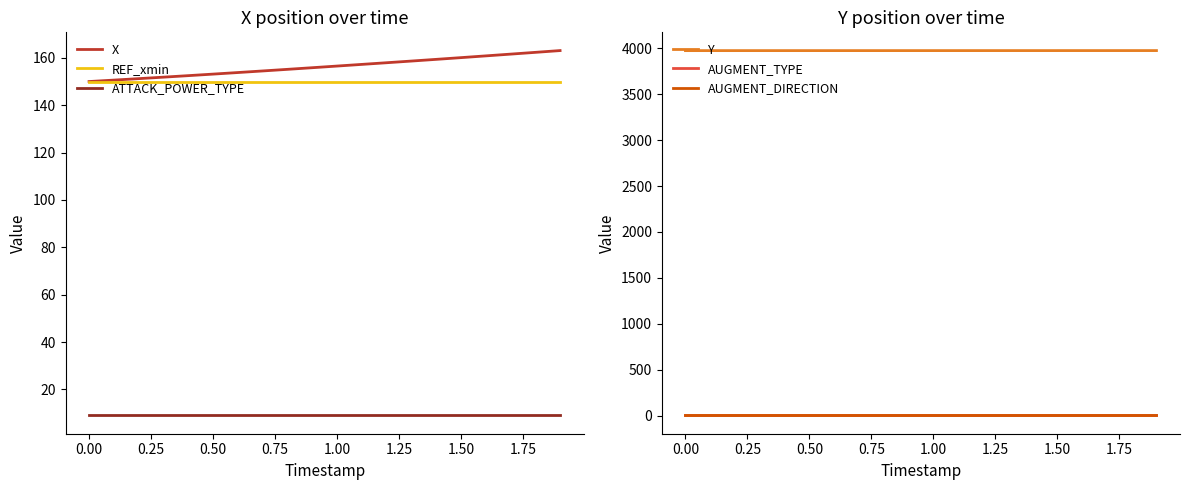

Is it true that X equals 150.0 at 0.00?

True